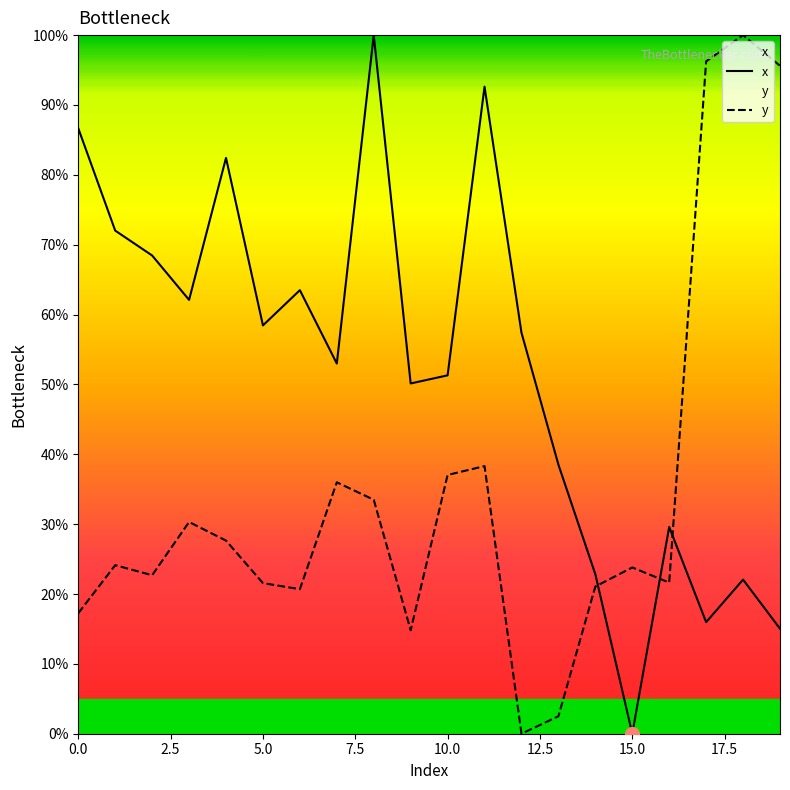

How many lines are shown in the chart?

2